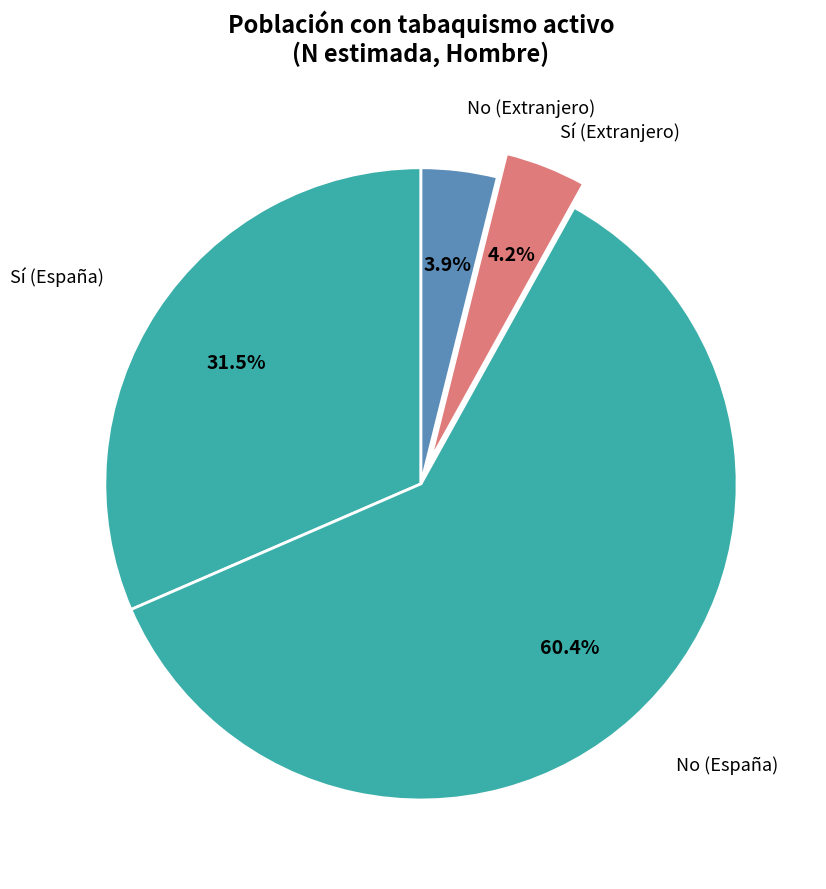

Which category has the biggest portion of the pie?

No (España)